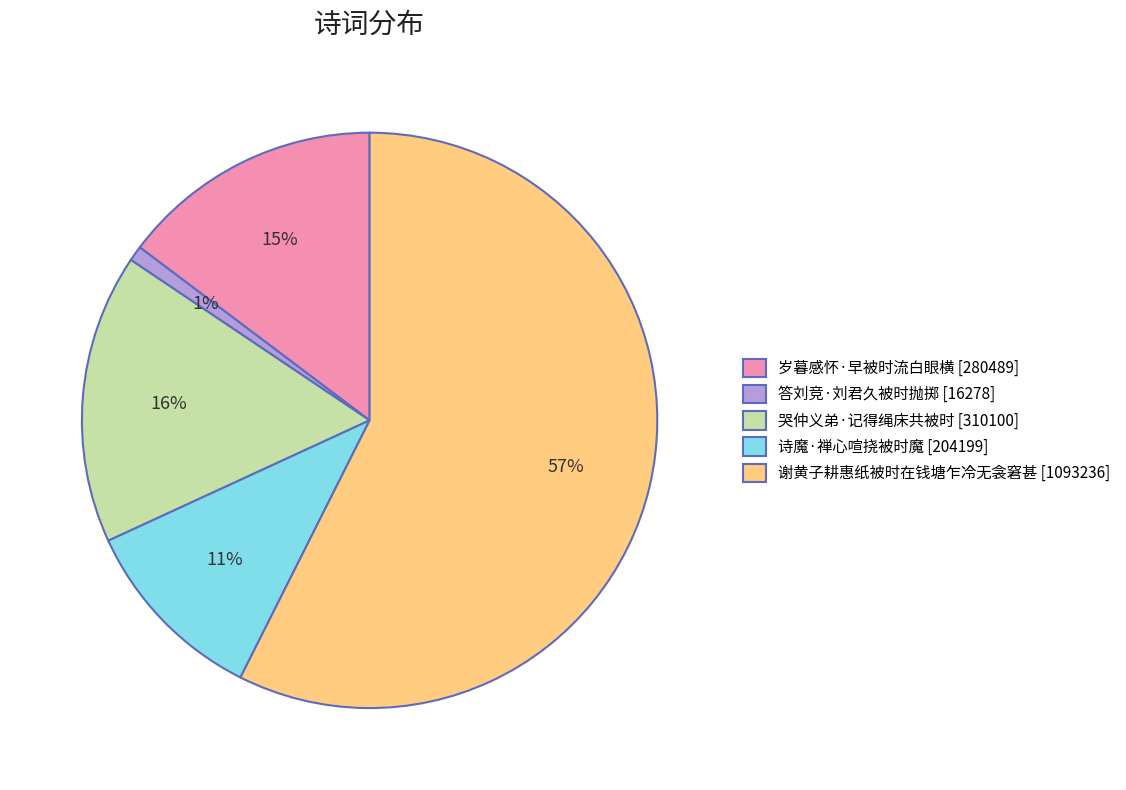

Which has a higher value, 岁暮感怀·早被时流白眼横 [280489] or 谢黄子耕惠纸被时在钱塘乍冷无衾窘甚 [1093236]?

谢黄子耕惠纸被时在钱塘乍冷无衾窘甚 [1093236]